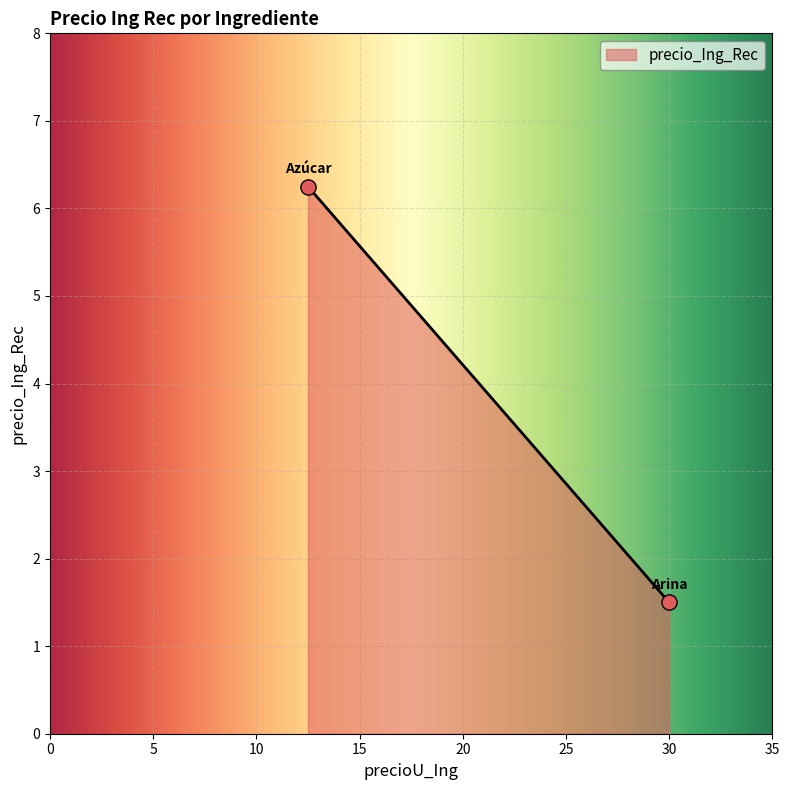

What is the smallest value displayed?

1.5